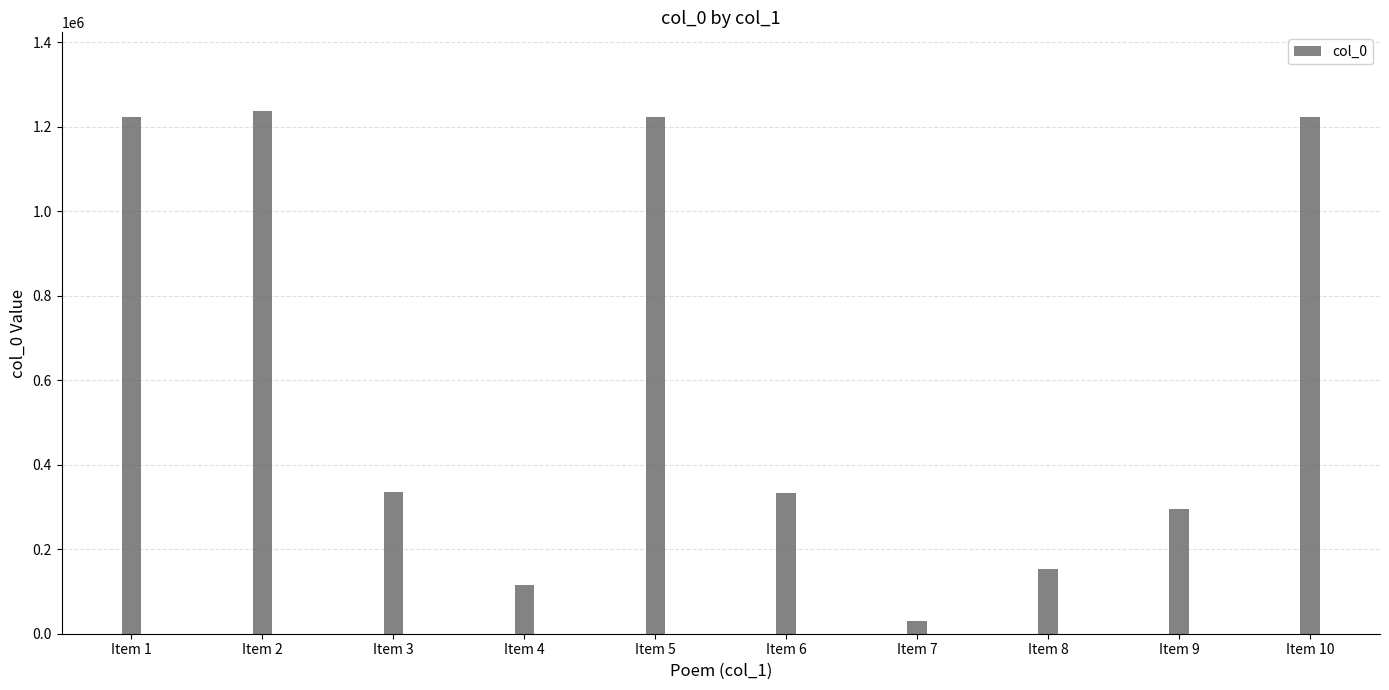

The value at Item 4 is 183363. True or false?

False